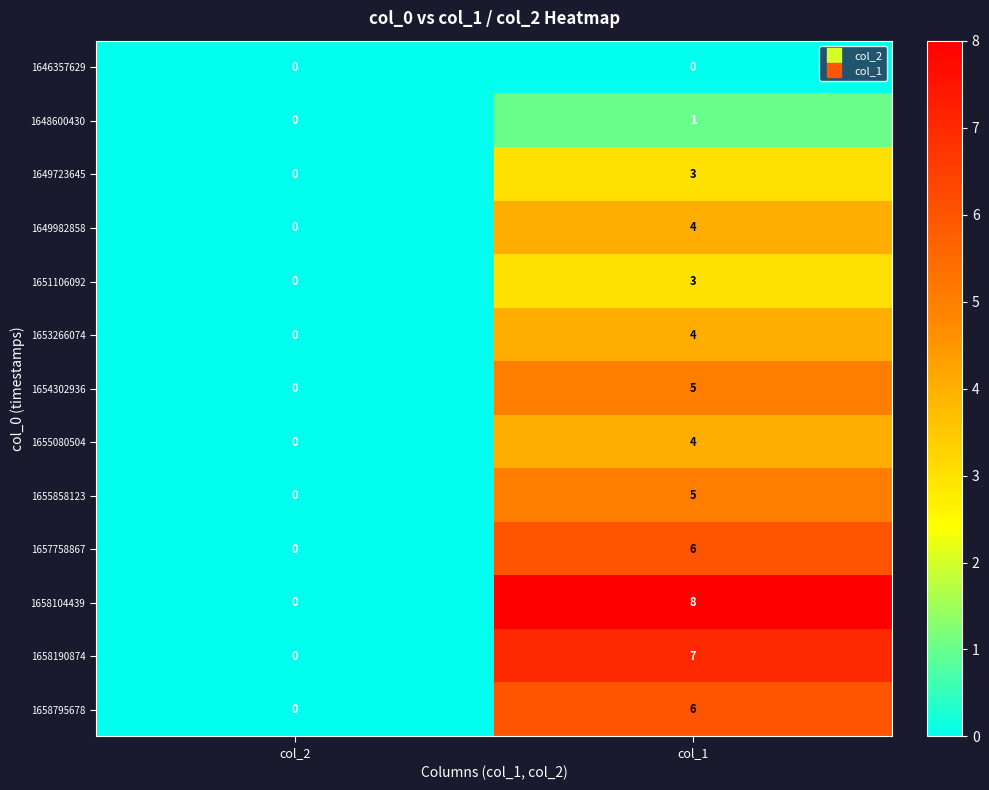

Which series has the largest range (max minus min)?

1658104439